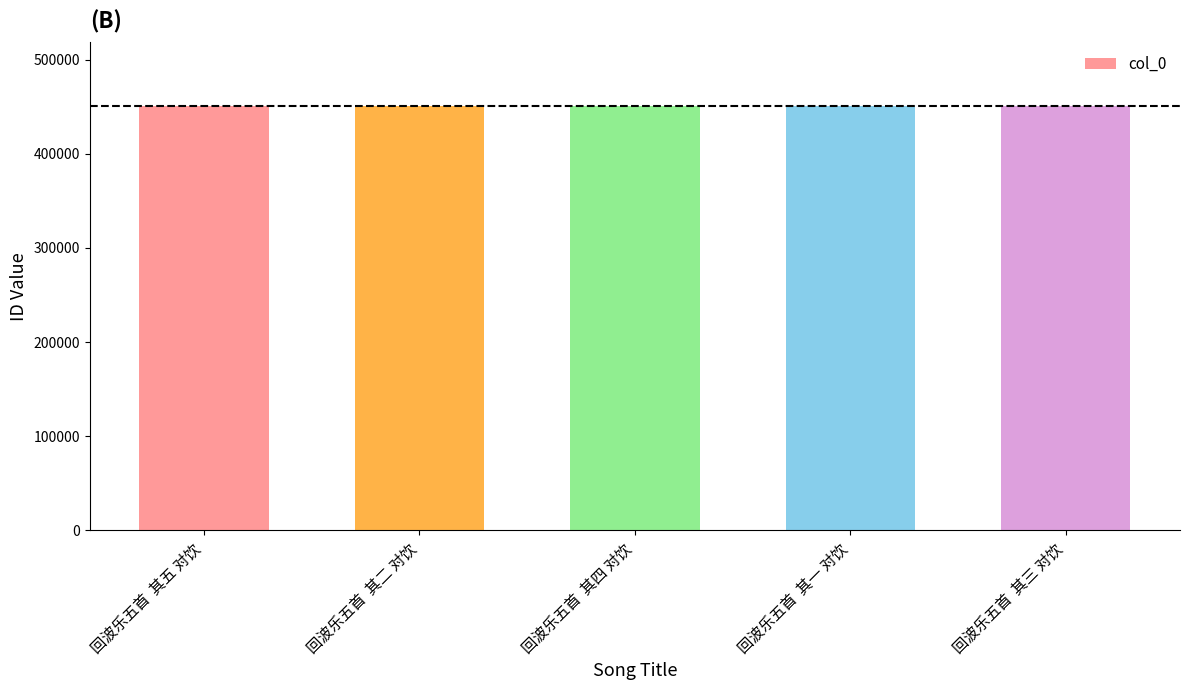

The chart shows a value of 191590 at 回波乐五首  其一 对饮. True or false?

False